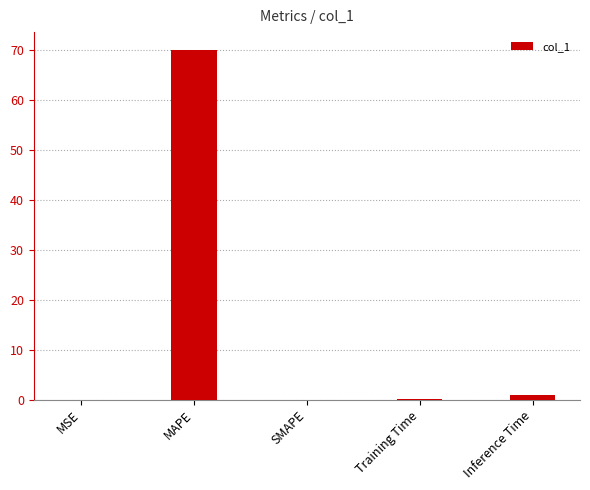

Is it true that the value at MSE is 0.0?

True